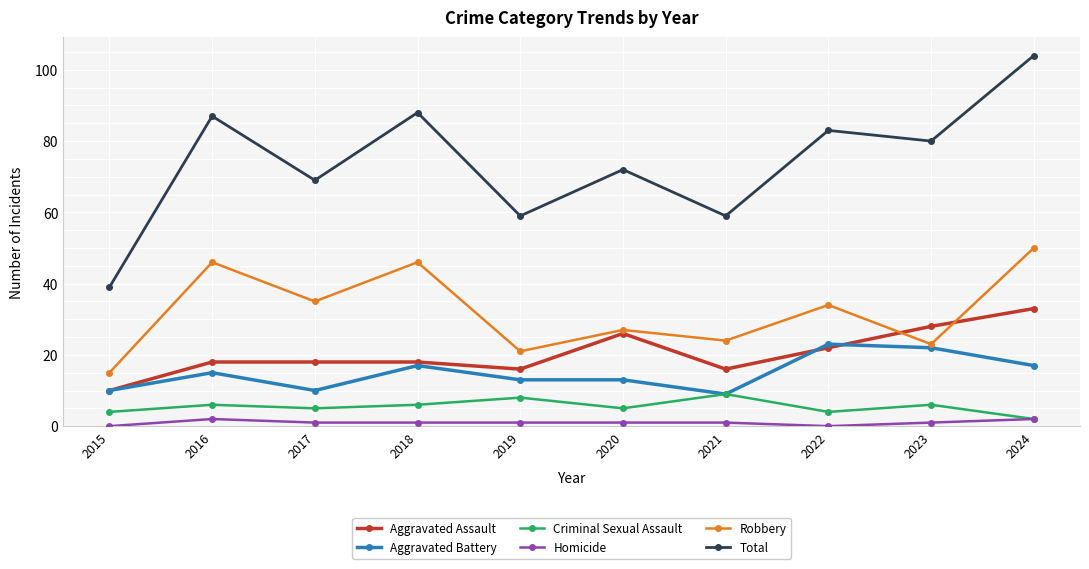

Is this an area chart (filled region under the line)?

No